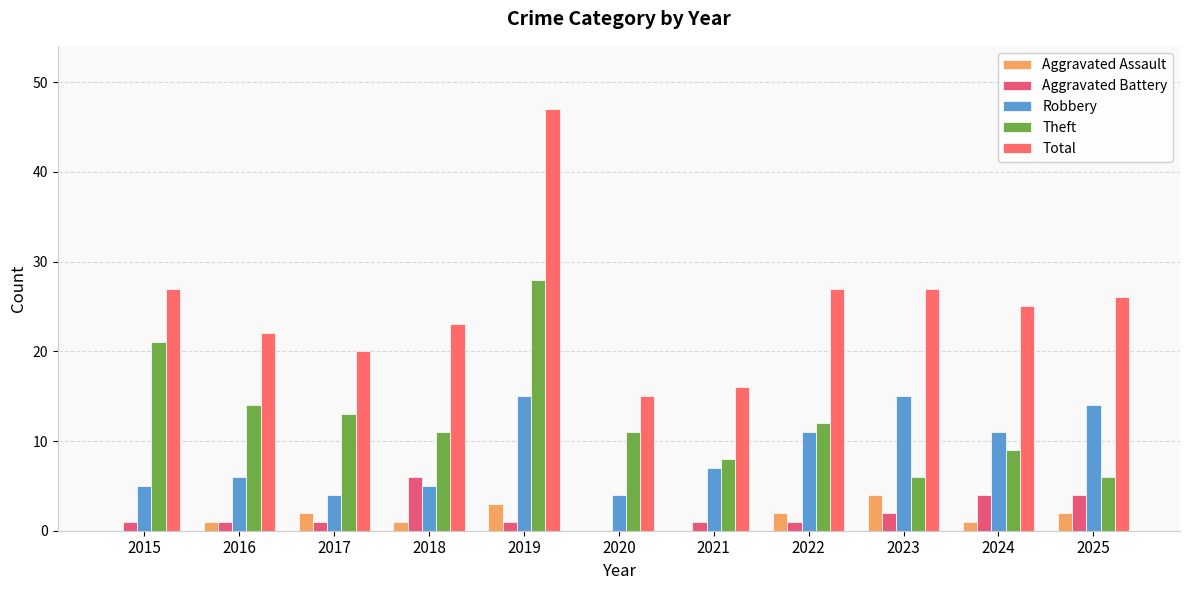

Read the Total value at 2024, to the nearest 5.

25